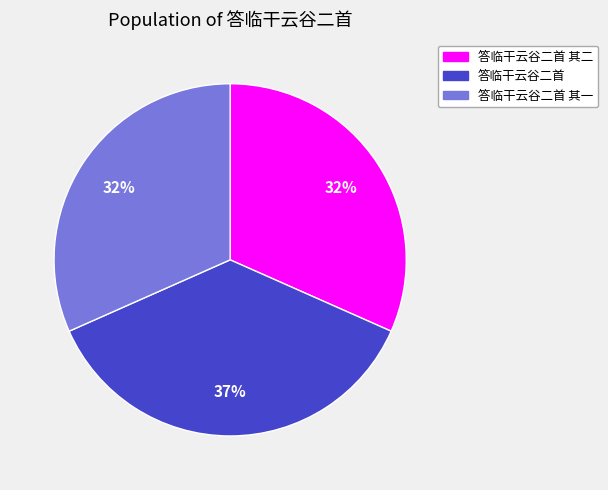

To the nearest percent, what is the difference between the largest and smallest slice percentages?

5%